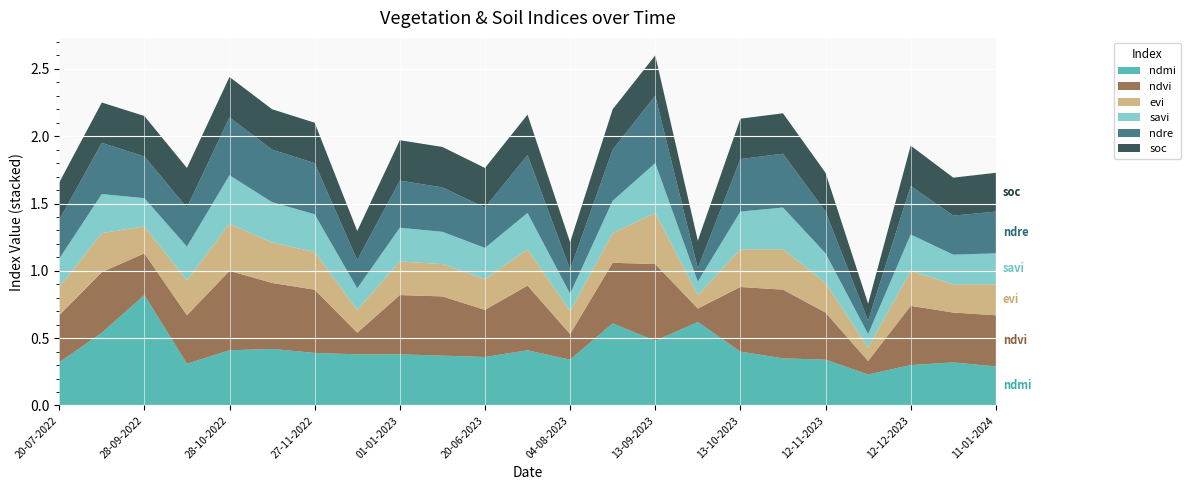

Reading left to right, extract all data points from this chart.

ndmi: 0.3	0.5	0.8	0.3	0.4	0.4	0.4	0.4	0.4	0.4	0.4	0.4	0.3	0.6	0.5	0.6	0.4	0.3	0.3	0.2	0.3	0.3	0.3
ndvi: 0.3	0.5	0.3	0.4	0.6	0.5	0.5	0.2	0.4	0.4	0.3	0.5	0.2	0.5	0.6	0.1	0.5	0.5	0.3	0.1	0.4	0.4	0.4
evi: 0.2	0.3	0.2	0.3	0.3	0.3	0.3	0.2	0.2	0.2	0.2	0.3	0.2	0.2	0.4	0.1	0.3	0.3	0.2	0.1	0.3	0.2	0.2
savi: 0.2	0.3	0.2	0.2	0.4	0.3	0.3	0.2	0.2	0.2	0.2	0.3	0.1	0.2	0.4	0.1	0.3	0.3	0.2	0.1	0.3	0.2	0.2
ndre: 0.3	0.4	0.3	0.3	0.4	0.4	0.4	0.2	0.3	0.3	0.3	0.4	0.2	0.4	0.5	0.1	0.4	0.4	0.3	0.1	0.4	0.3	0.3
soc: 0.3	0.3	0.3	0.3	0.3	0.3	0.3	0.2	0.3	0.3	0.3	0.3	0.2	0.3	0.3	0.2	0.3	0.3	0.3	0.1	0.3	0.3	0.3